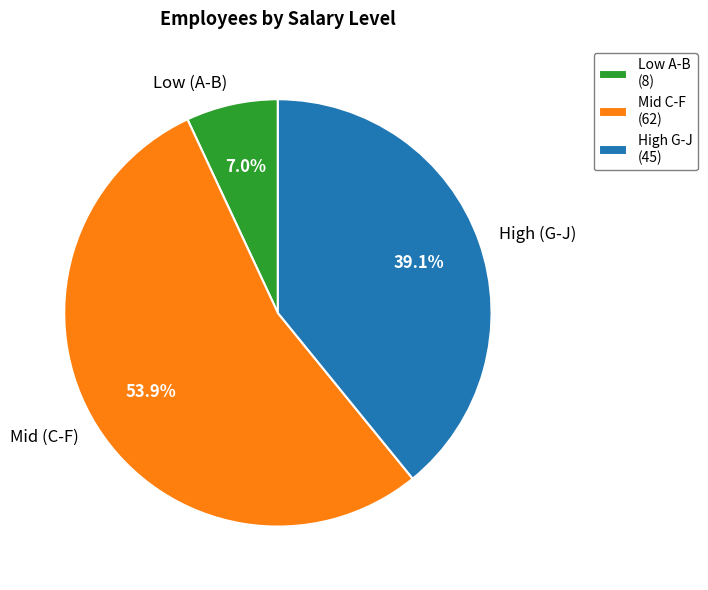

Does High (G-J) represent more than half of the total?

No